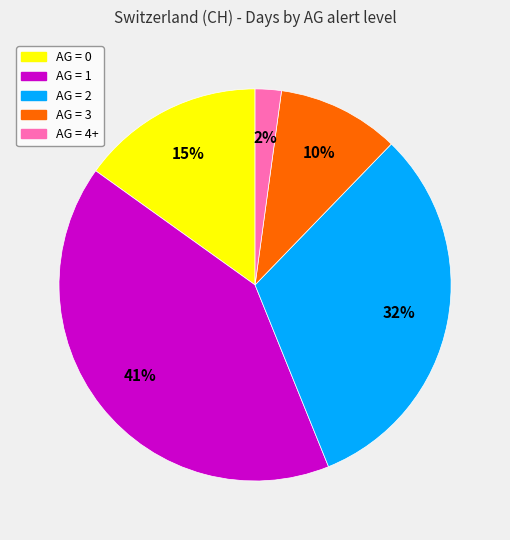

To the nearest percent, what is the difference between the largest and smallest slice percentages?

39%